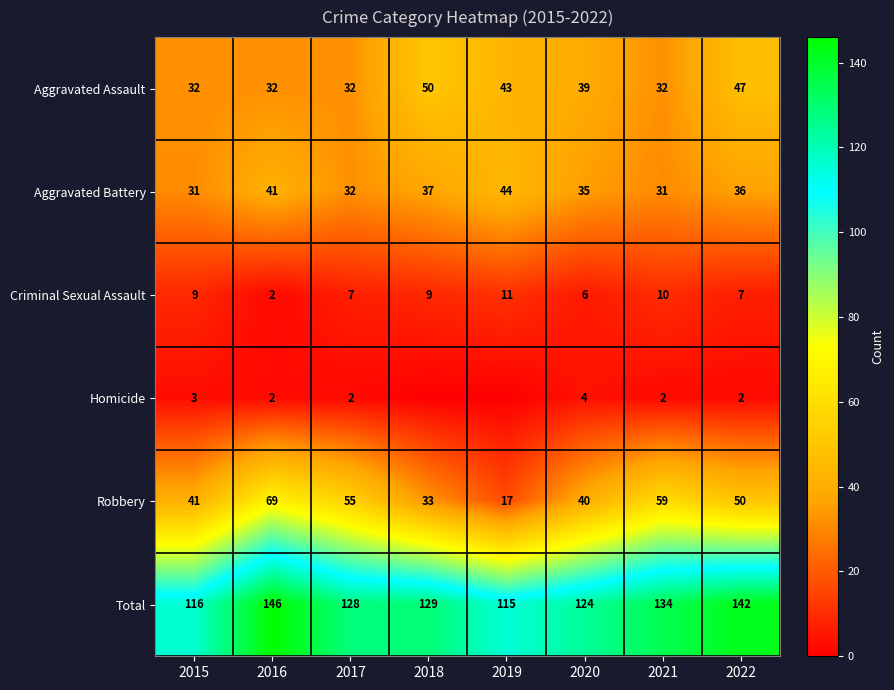

At which label does Aggravated Battery reach its peak?

2019